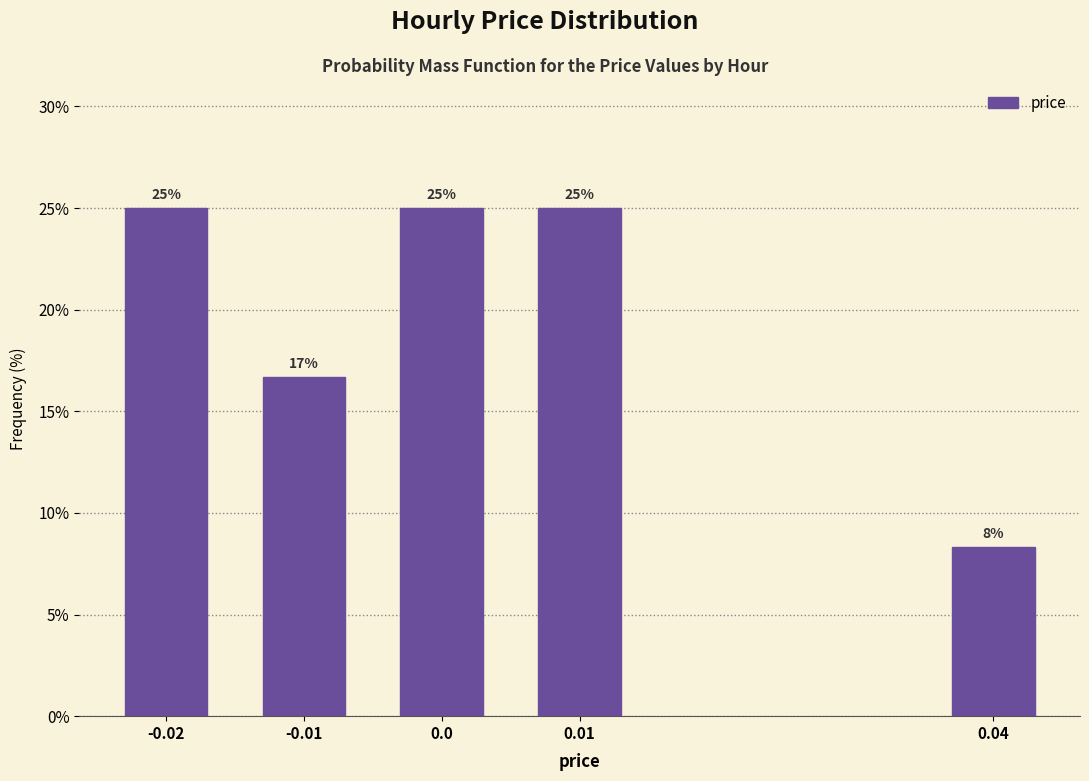

What is the approximate value at -0.01?

16.7